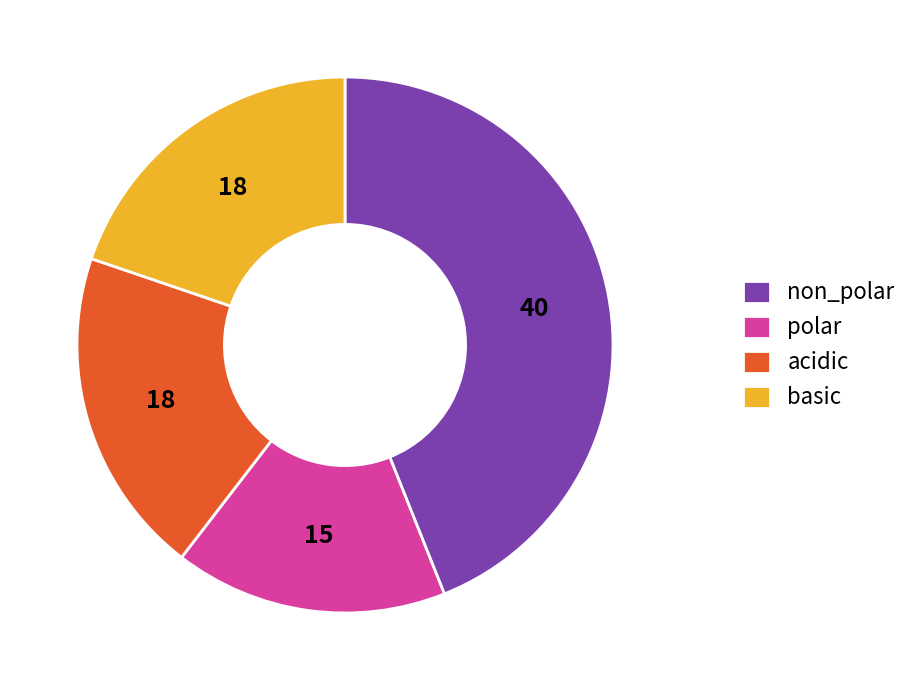

Does polar account for over 50% of the chart?

No